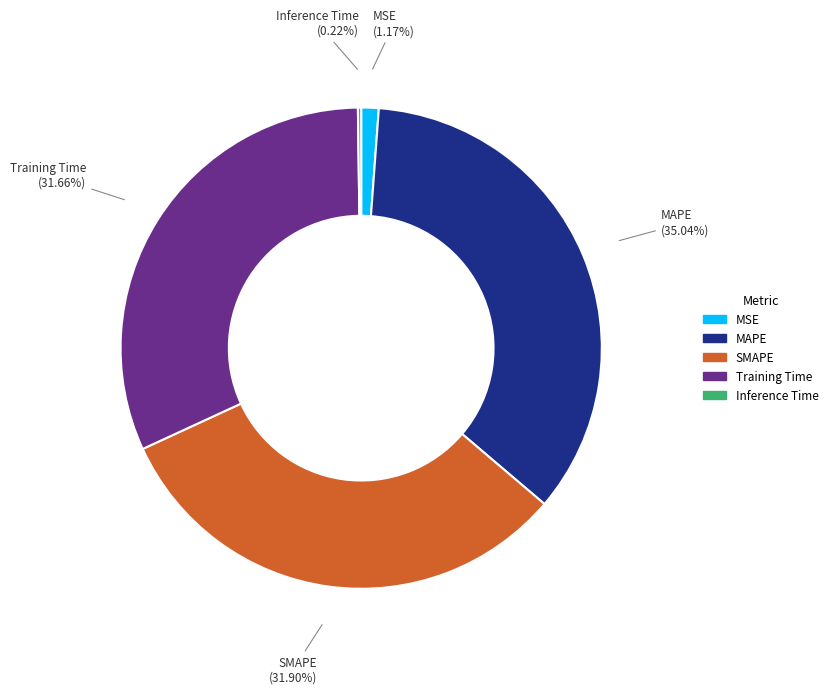

What is the largest slice in the pie chart?

MAPE